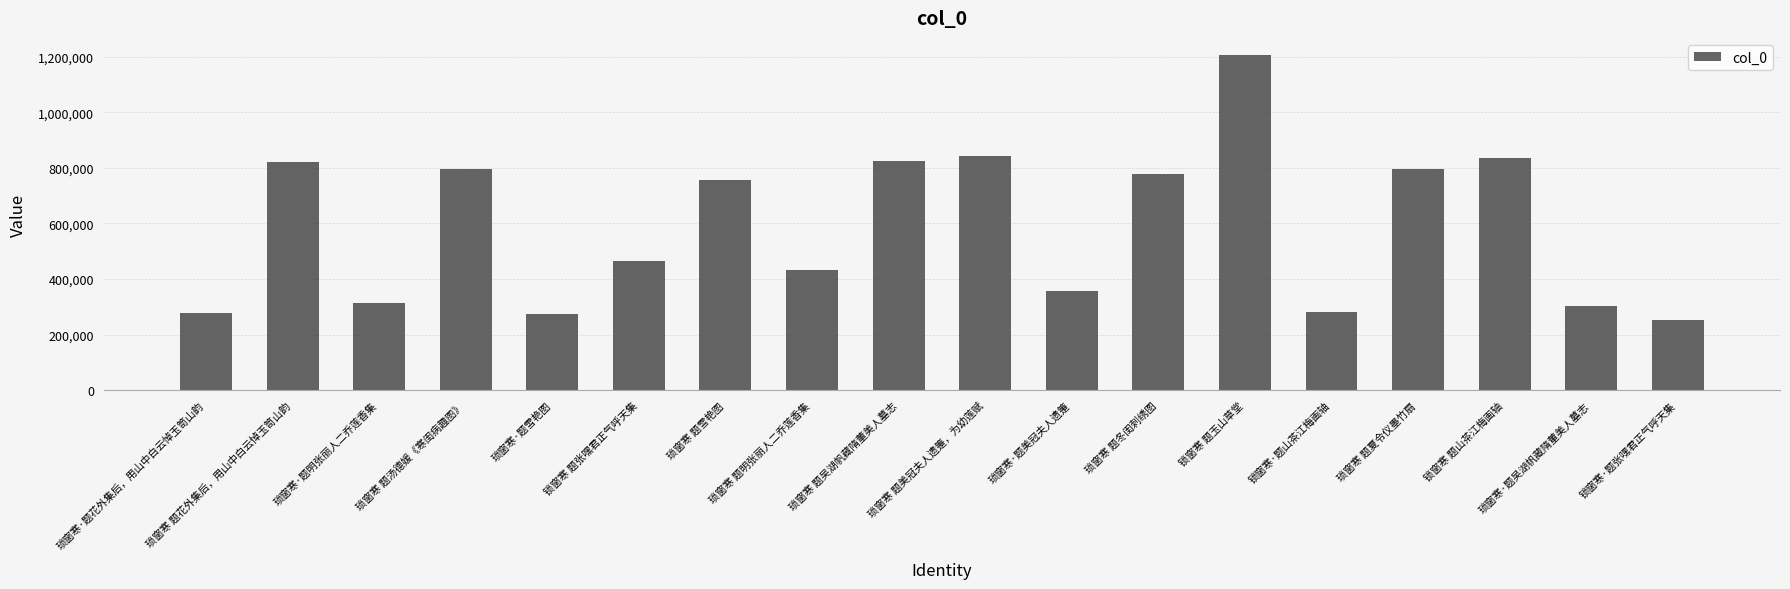

What is the value of the 5th bar from the left?

275892